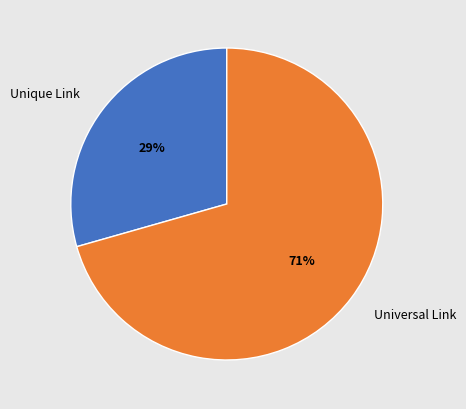

To the nearest percent, what portion does Unique Link represent?

29%